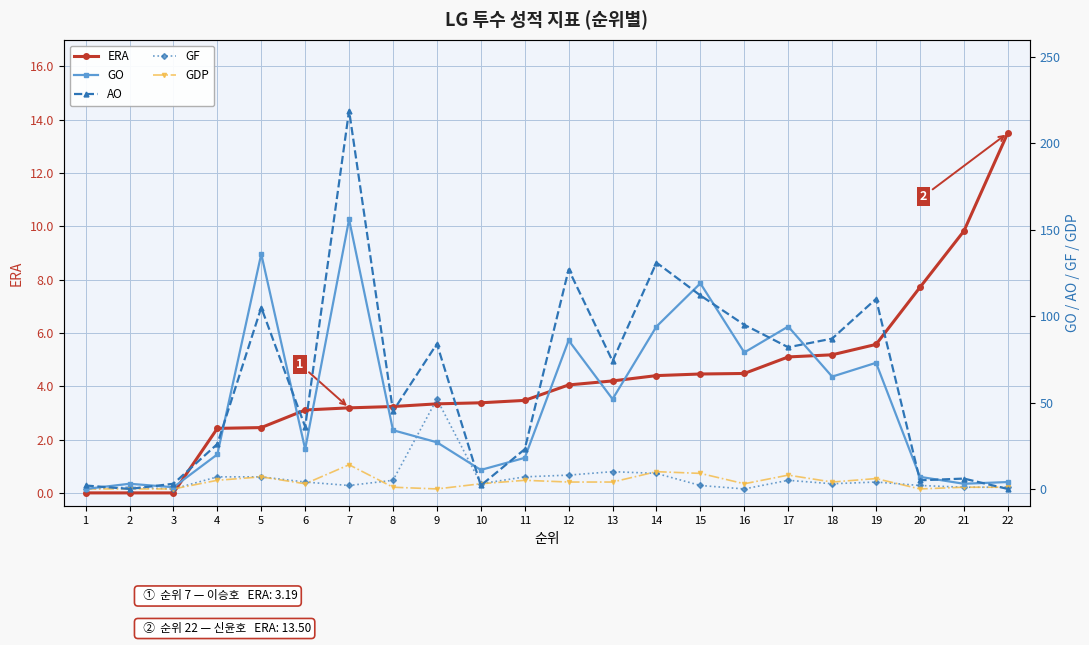

Reading left to right, extract all data points from this chart.

ERA: 1=0.0	2=0.0	3=0.0	4=2.4	5=2.5	6=3.1	7=3.2	8=3.2	9=3.3	10=3.4	11=3.5	12=4.0	13=4.2	14=4.4	15=4.5	16=4.5	17=5.1	18=5.2	19=5.6	20=7.7	21=9.8	22=13.5
GO: 1=0.0	2=3.0	3=1.0	4=20.0	5=136.0	6=23.0	7=156.0	8=34.0	9=27.0	10=11.0	11=18.0	12=86.0	13=52.0	14=94.0	15=119.0	16=79.0	17=94.0	18=65.0	19=73.0	20=7.0	21=3.0	22=4.0
AO: 1=2.0	2=0.0	3=3.0	4=26.0	5=105.0	6=36.0	7=219.0	8=45.0	9=84.0	10=2.0	11=23.0	12=127.0	13=74.0	14=131.0	15=112.0	16=95.0	17=82.0	18=87.0	19=110.0	20=5.0	21=6.0	22=0.0
GF: 1=0.0	2=1.0	3=0.0	4=7.0	5=7.0	6=4.0	7=2.0	8=5.0	9=52.0	10=3.0	11=7.0	12=8.0	13=10.0	14=9.0	15=2.0	16=0.0	17=5.0	18=3.0	19=4.0	20=2.0	21=1.0	22=1.0
GDP: 1=0.0	2=0.0	3=0.0	4=5.0	5=7.0	6=3.0	7=14.0	8=1.0	9=0.0	10=3.0	11=5.0	12=4.0	13=4.0	14=10.0	15=9.0	16=3.0	17=8.0	18=4.0	19=6.0	20=0.0	21=1.0	22=1.0